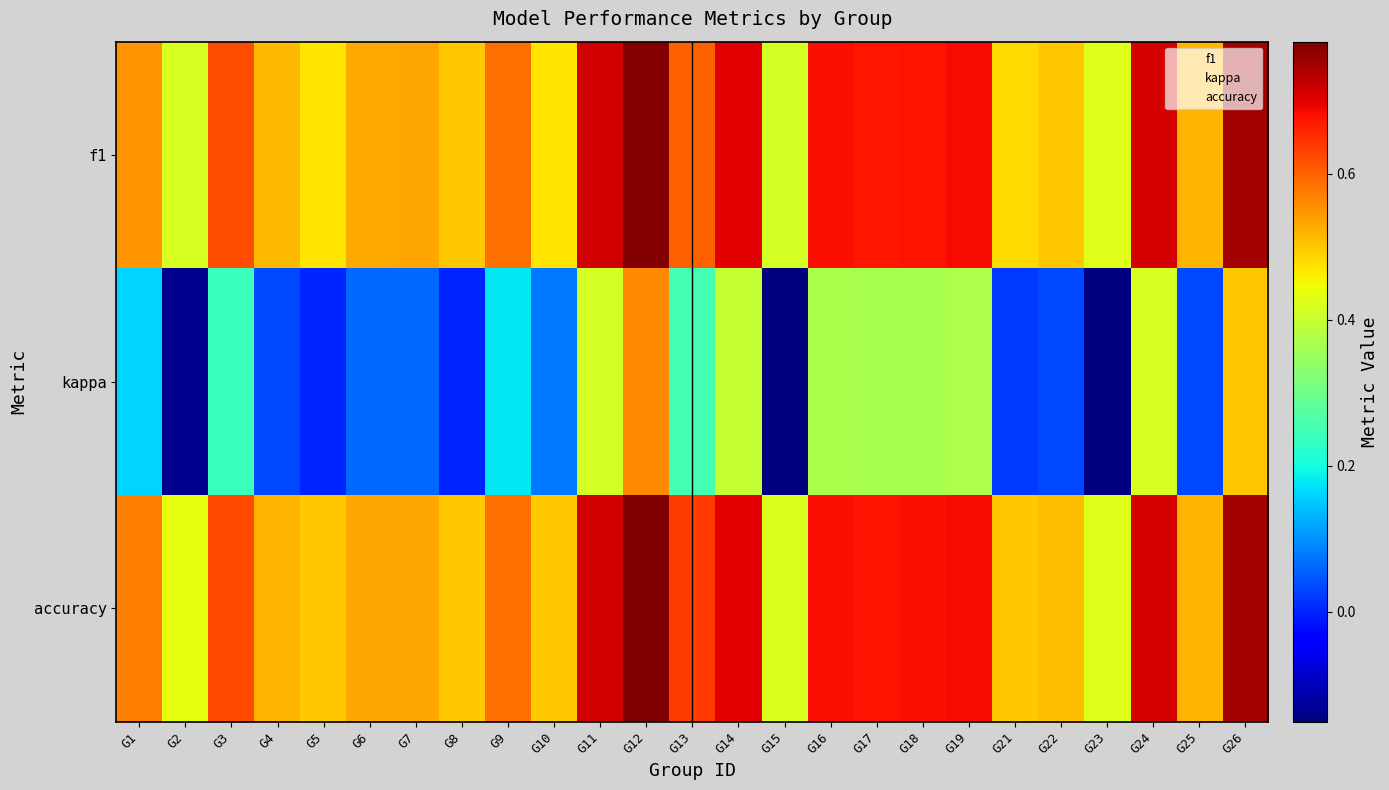

How many data points does each series have?

25